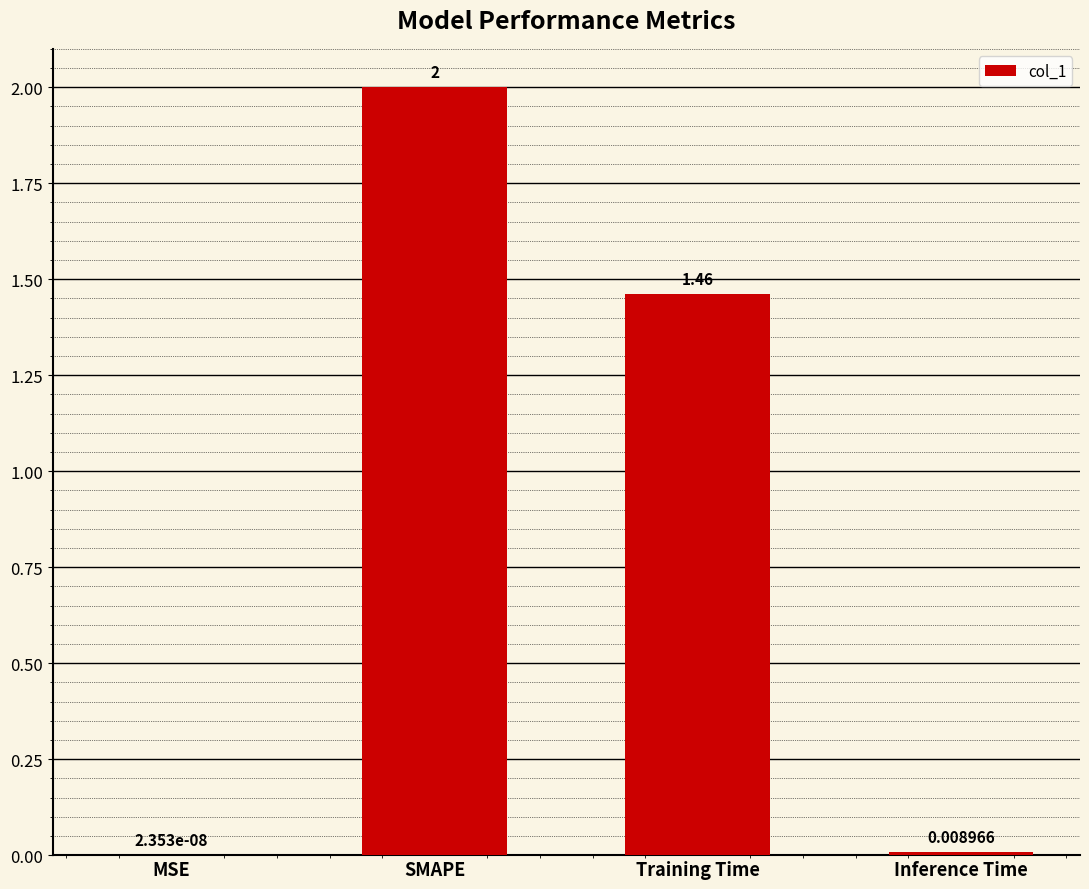

What is the change in value from MSE to SMAPE?

+2.0